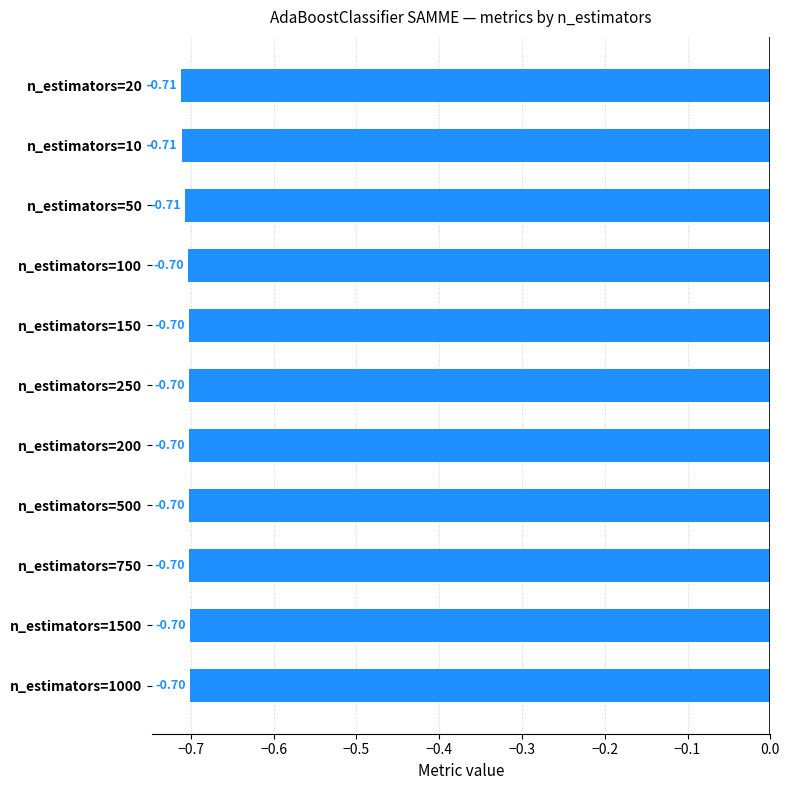

What is the average value?

-0.7